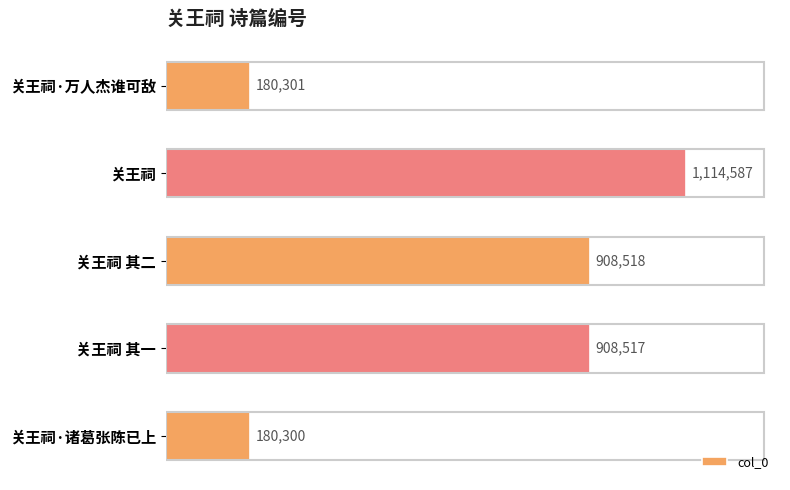

At which category does the chart reach its minimum across all series?

关王祠·诸葛张陈已上